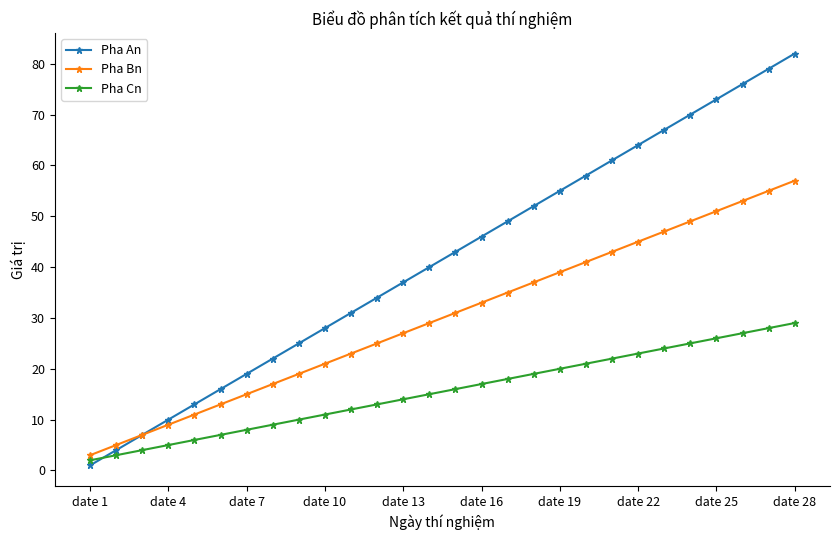

What is the difference between the maximum and second lowest values in the Pha An series?

78